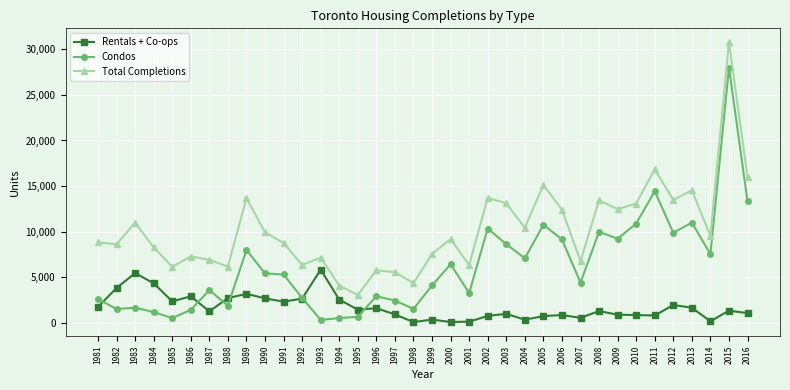

At 1982, list the series in order from largest to smallest.

Total Completions, Rentals + Co-ops, Condos